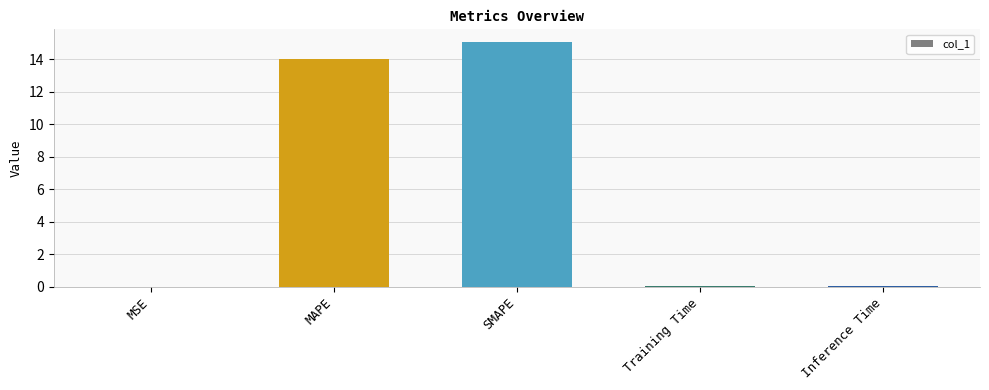

Which category has the highest value across all series?

SMAPE